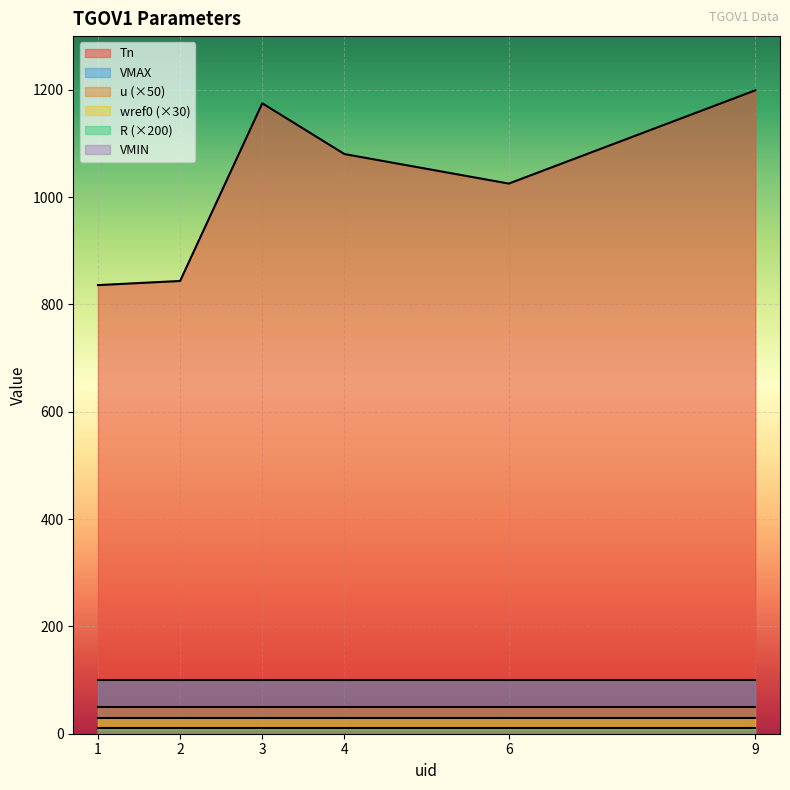

The value of Tn at 1 is 252.9. True or false?

False